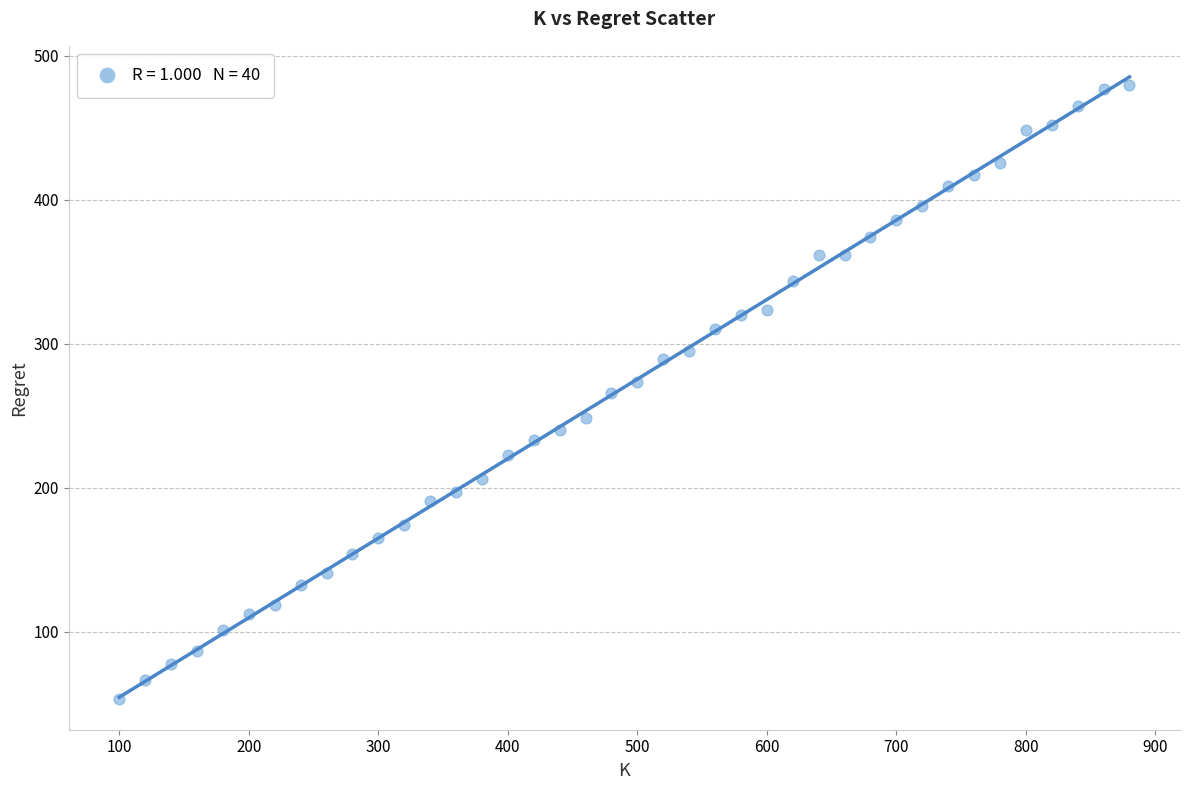

What is the range of Y values (max minus min)?

425.7